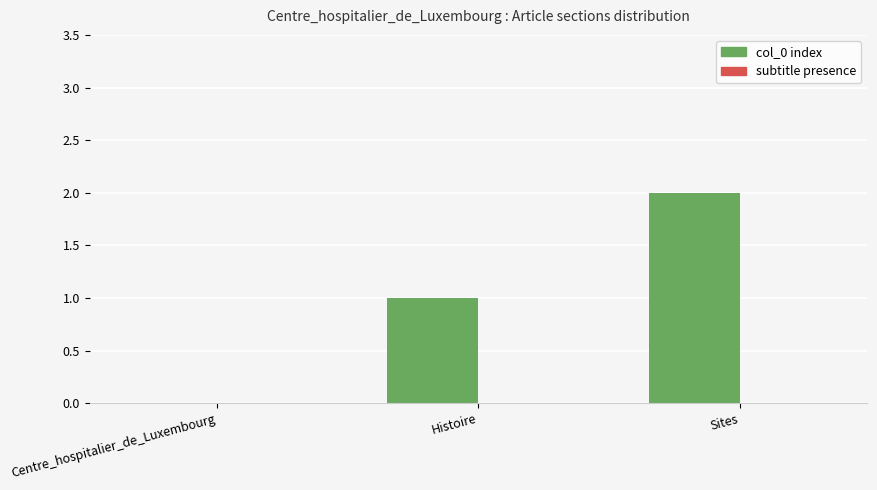

How many values are above zero?

2